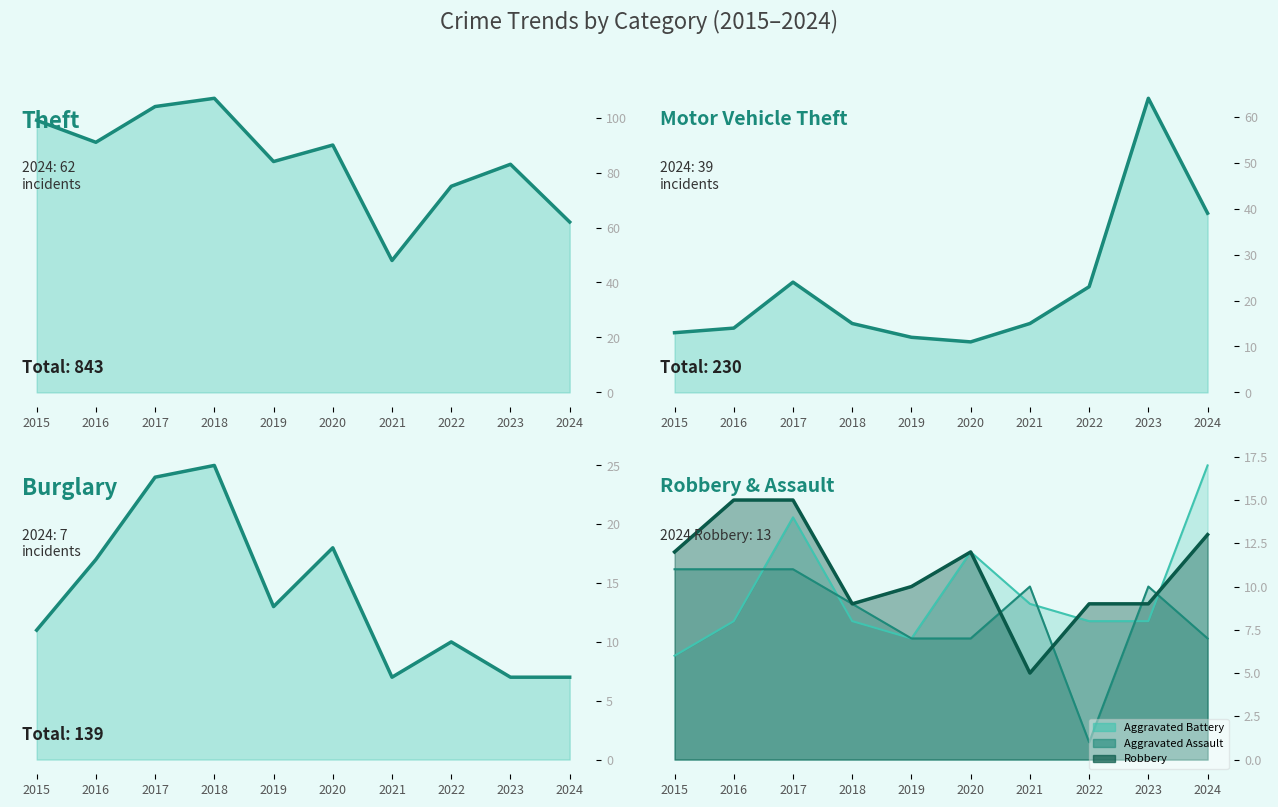

Reading right to left, list all the values displayed in this chart.

Theft: 2024=62	2023=83	2022=75	2021=48	2020=90	2019=84	2018=107	2017=104	2016=91	2015=99
Motor Vehicle Theft: 2024=39	2023=64	2022=23	2021=15	2020=11	2019=12	2018=15	2017=24	2016=14	2015=13
Burglary: 2024=7	2023=7	2022=10	2021=7	2020=18	2019=13	2018=25	2017=24	2016=17	2015=11
Aggravated Battery: 2024=17	2023=8	2022=8	2021=9	2020=12	2019=7	2018=8	2017=14	2016=8	2015=6
Aggravated Assault: 2024=7	2023=10	2022=1	2021=10	2020=7	2019=7	2018=9	2017=11	2016=11	2015=11
Robbery: 2024=13	2023=9	2022=9	2021=5	2020=12	2019=10	2018=9	2017=15	2016=15	2015=12